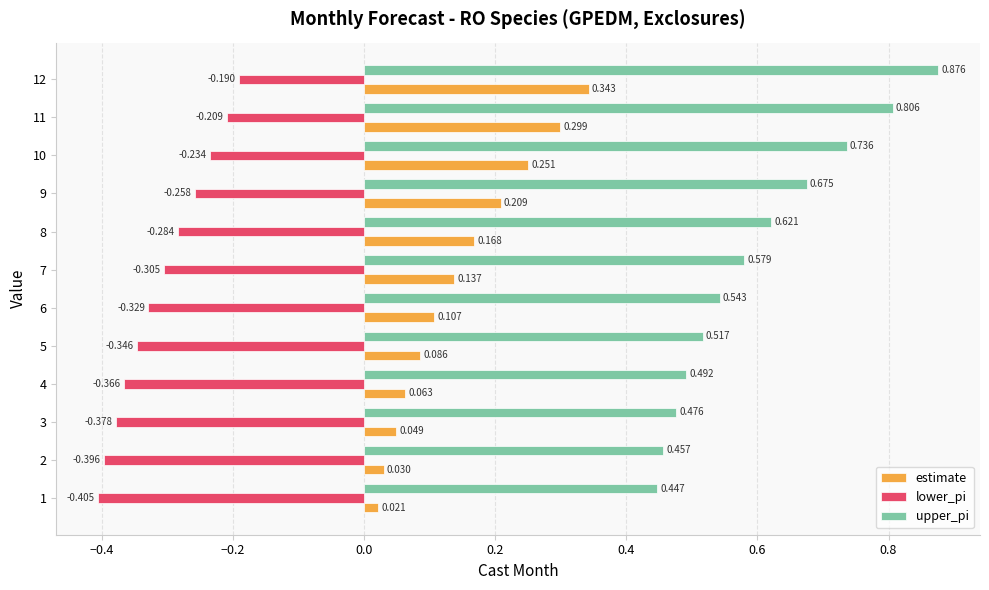

Where is lower_pi nearest to the value 0?

12